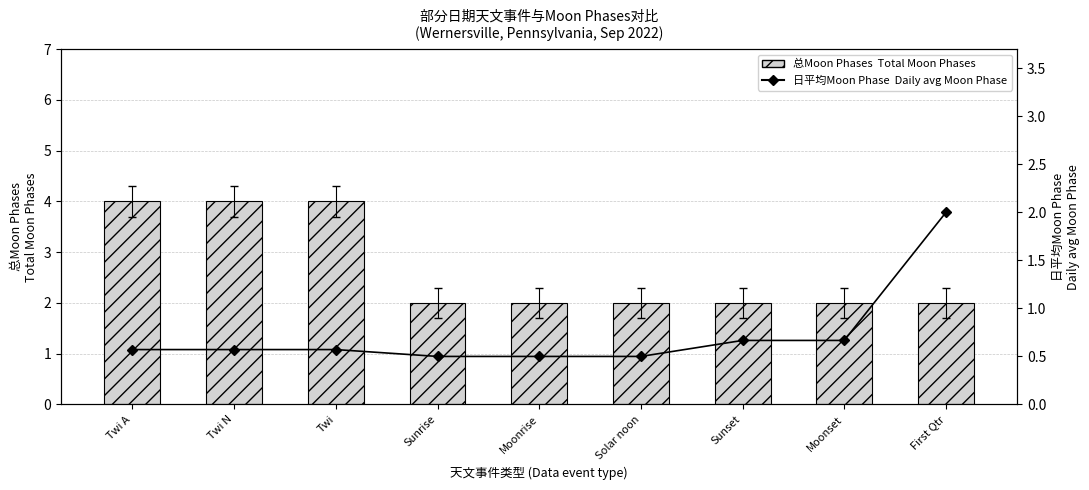

What position from the right is Twi A?

9